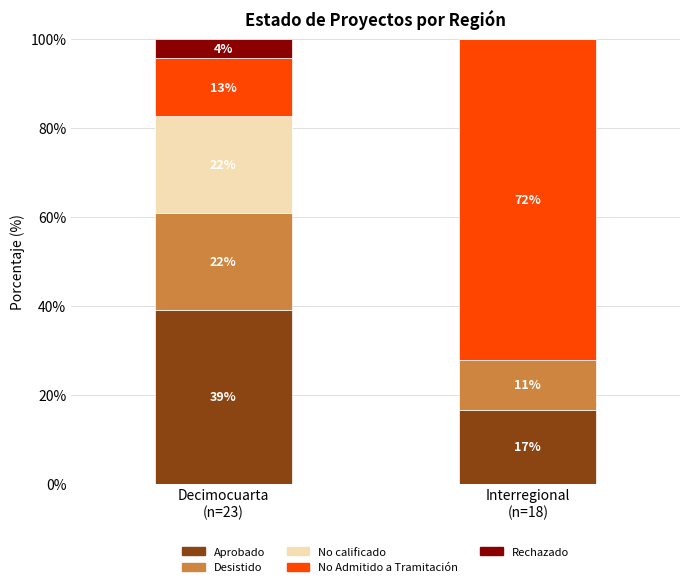

The value of No calificado at Interregional
(n=18) is -6.9. True or false?

False